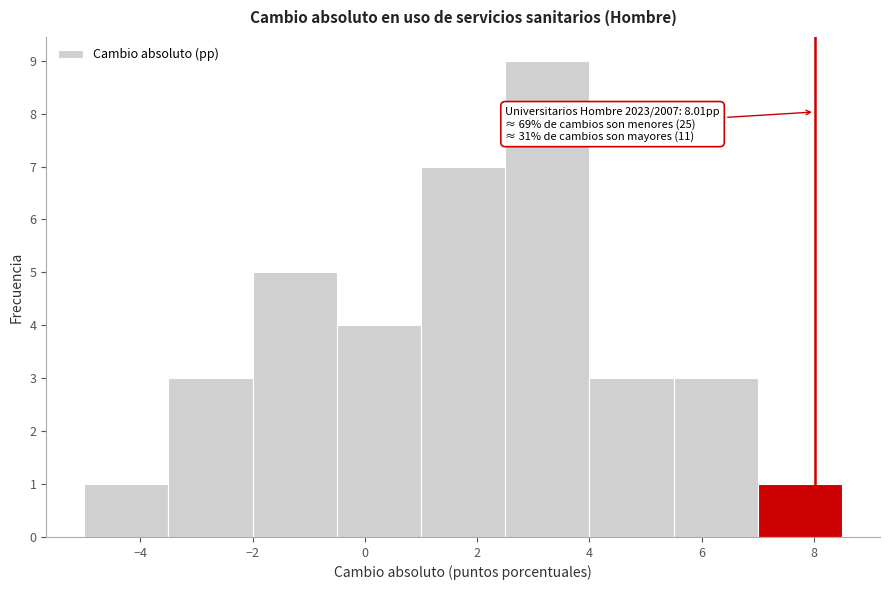

Over which range of the x-axis is the bar tallest?

2.5 to 4.0